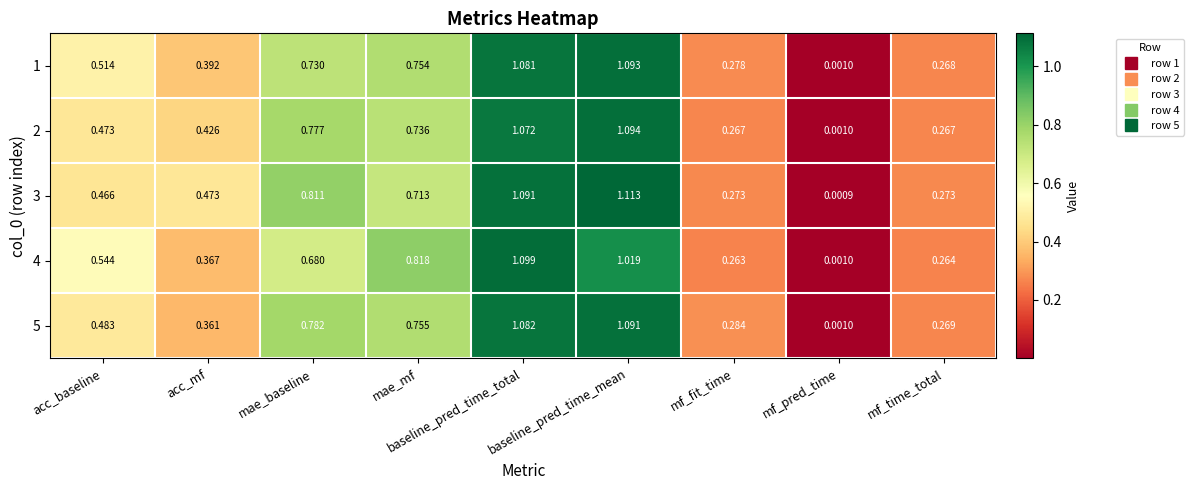

At which label is 3 closest to 0?

mf_pred_time